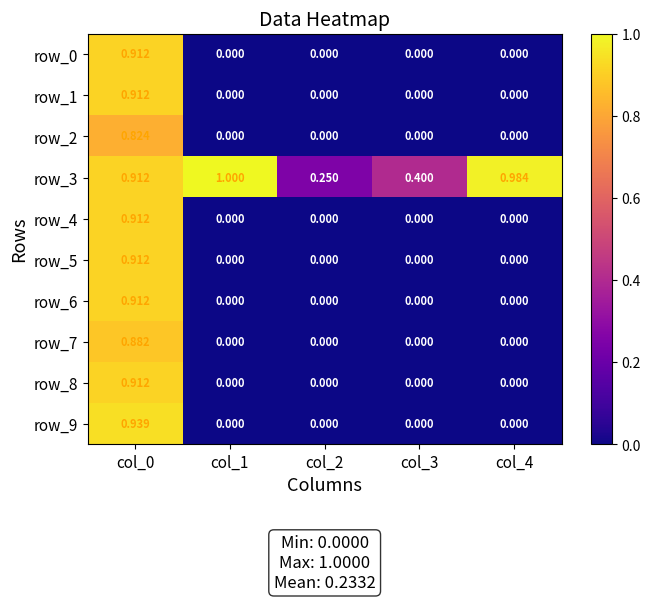

True or false: row_5 has a value of -0.5 at col_2.

False